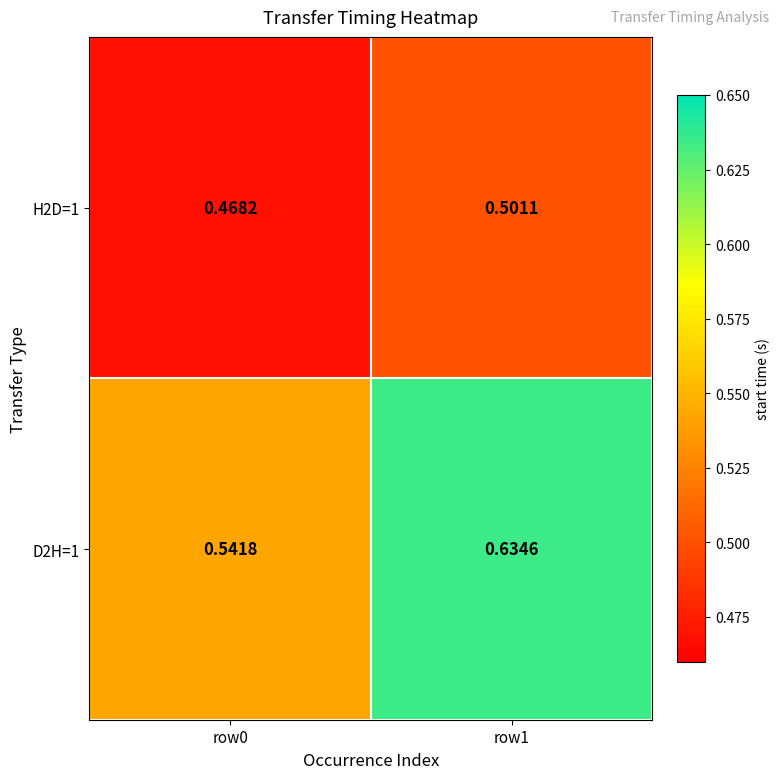

Is the value of H2D=1 at row0 greater than the value of D2H=1 at row1?

No